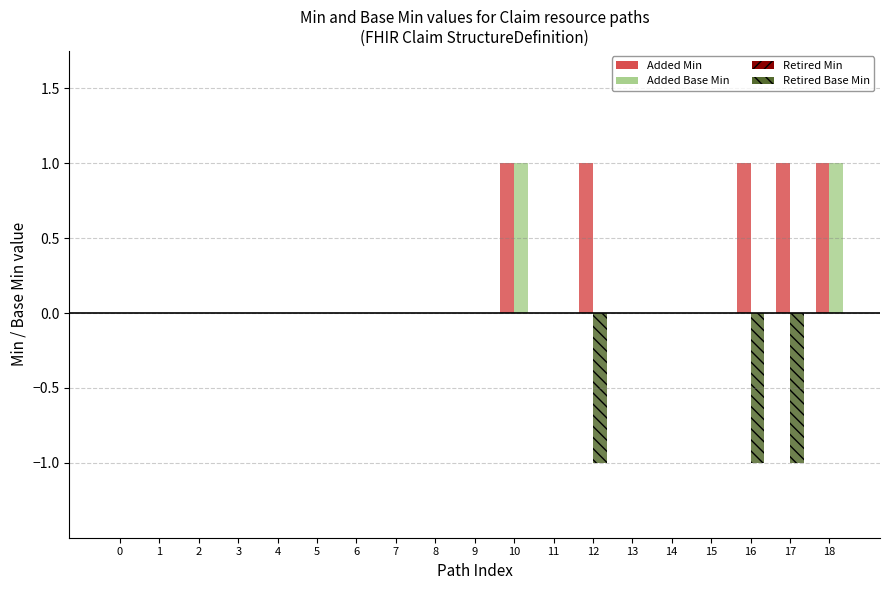

The Added Min series shows 0 at 8. True or false?

True